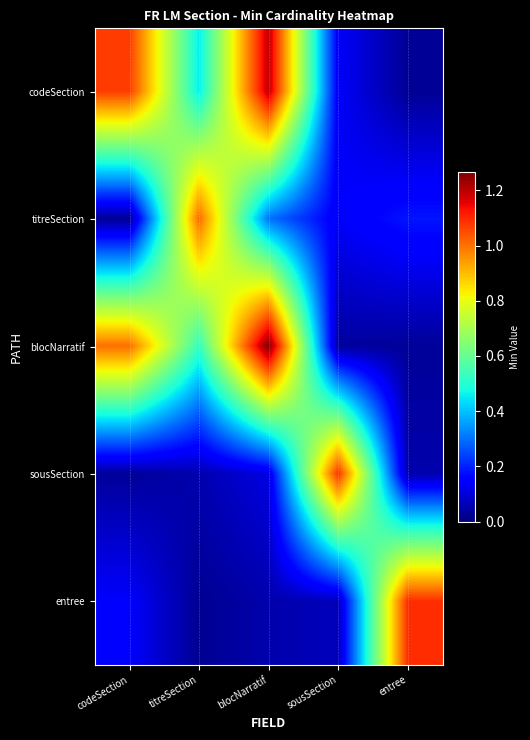

Between blocNarratif and entree, which is larger?

blocNarratif